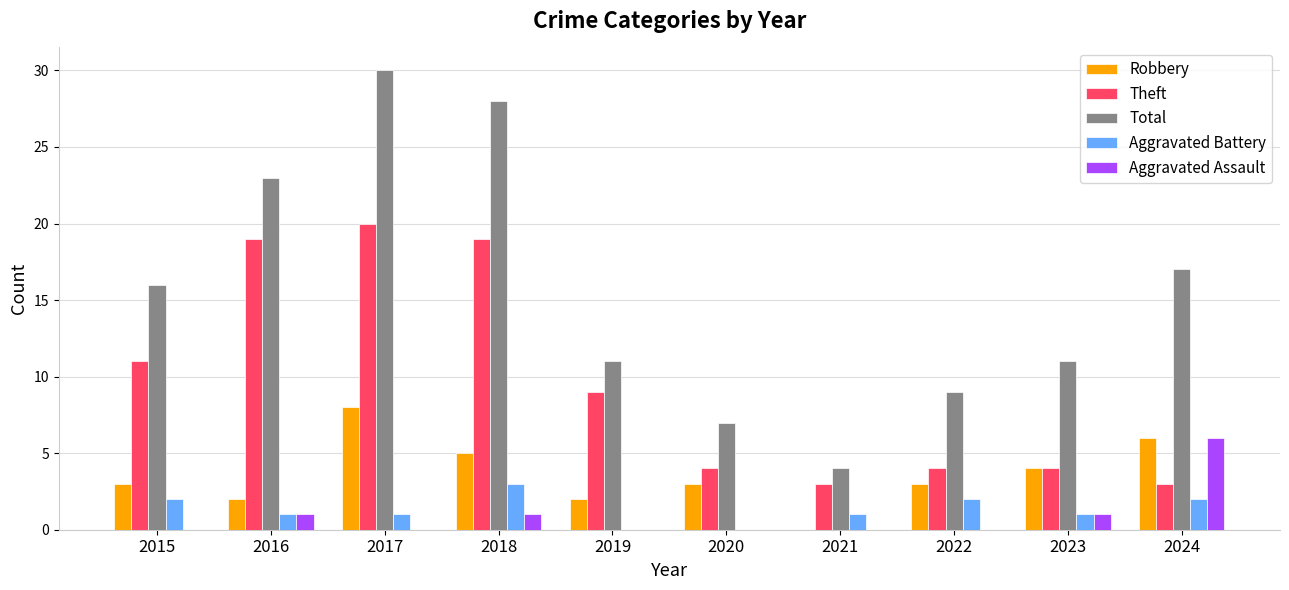

How many distinct data groups are displayed?

5